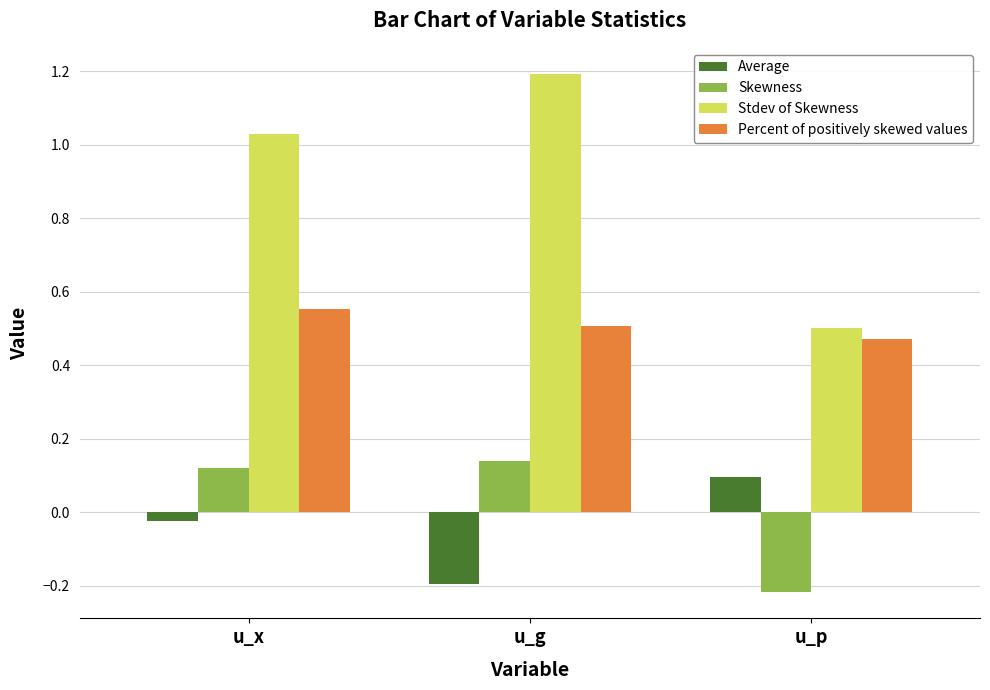

Which series has the widest spread of values?

Stdev of Skewness